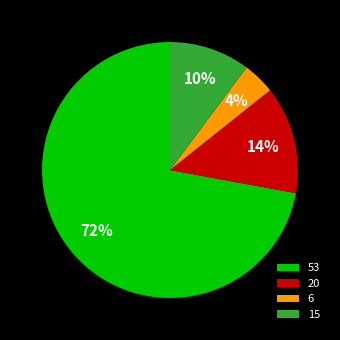

Count the number of slices in the pie.

4